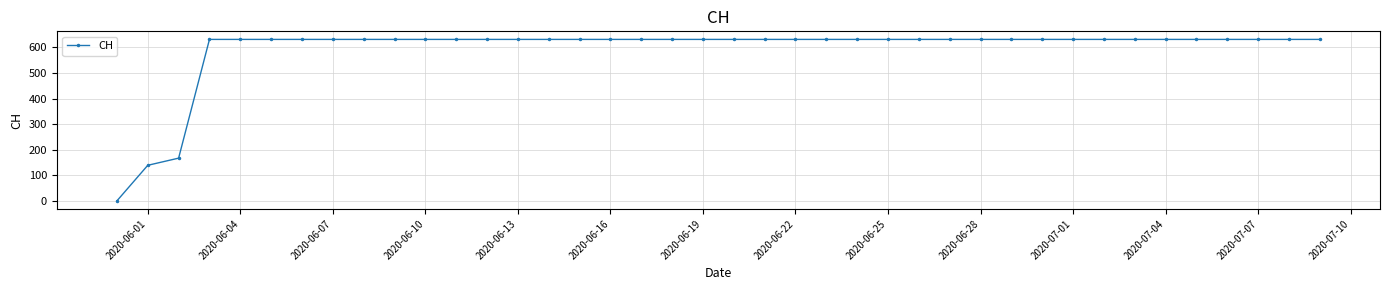

What is the difference between the maximum and second lowest values?

492